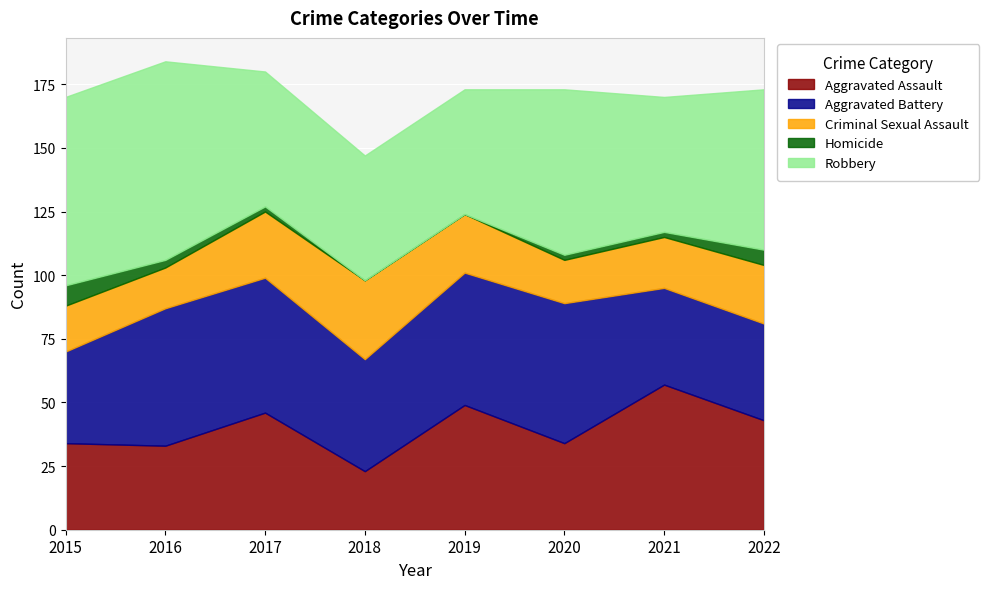

Which series has the largest total across all categories?

Robbery